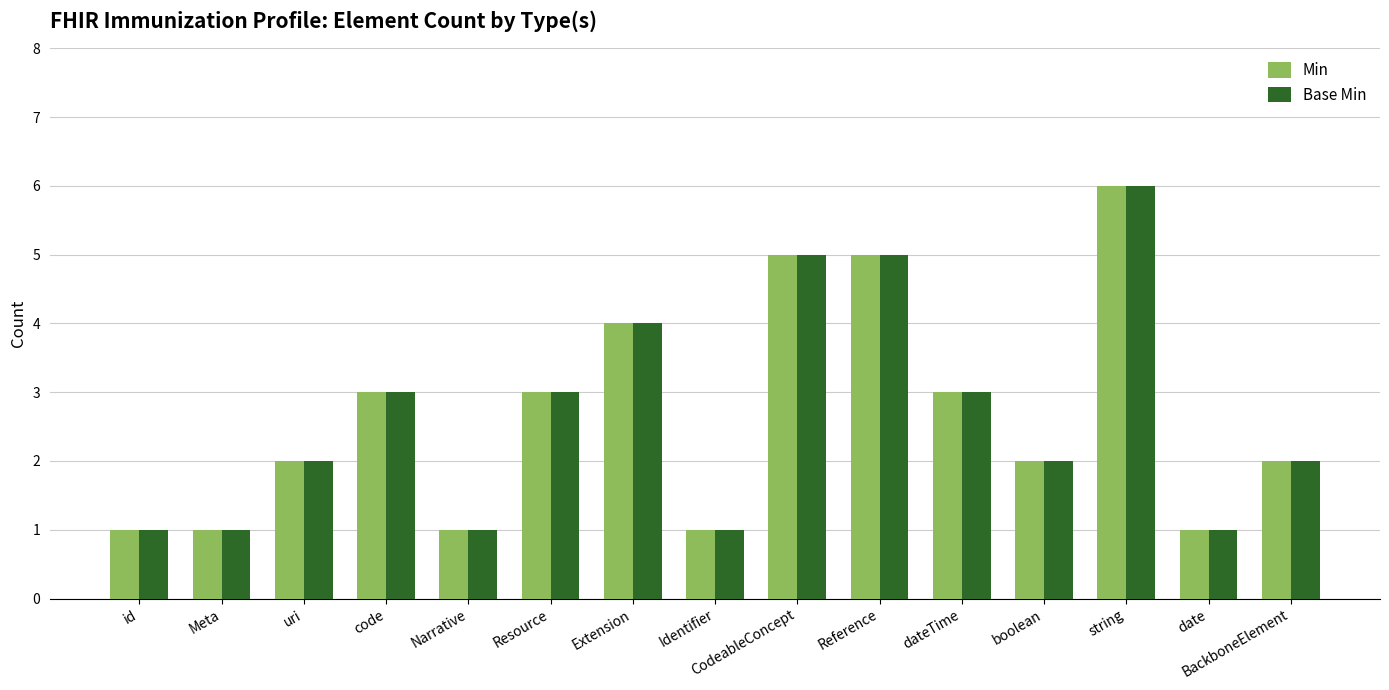

Which category has the highest value in the Base Min series?

string